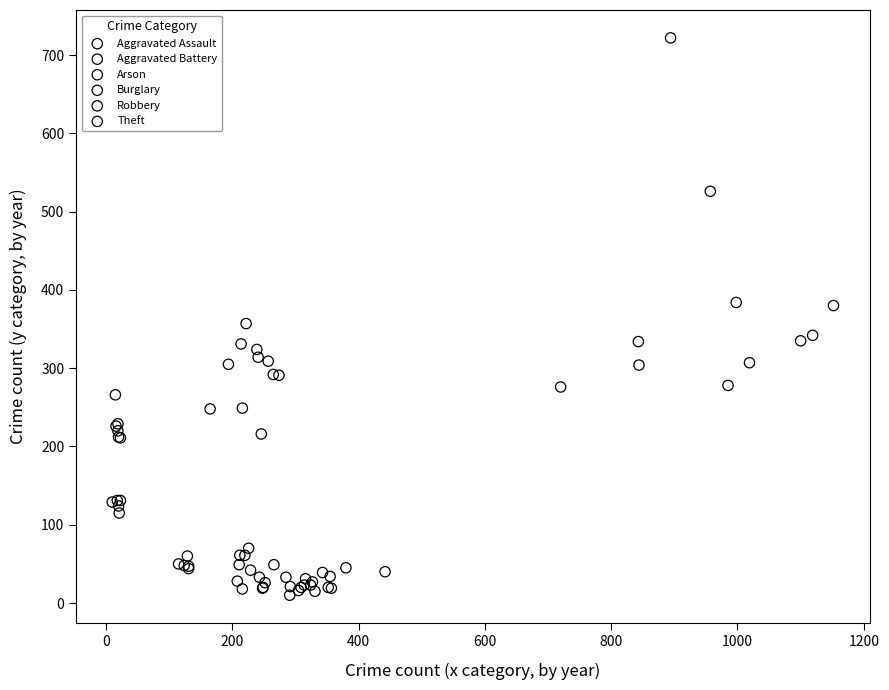

Which series has the largest Y range (max minus min)?

Theft